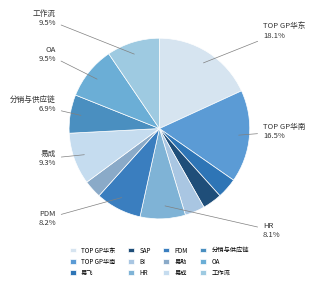

What is the smallest slice in the pie chart?

易助